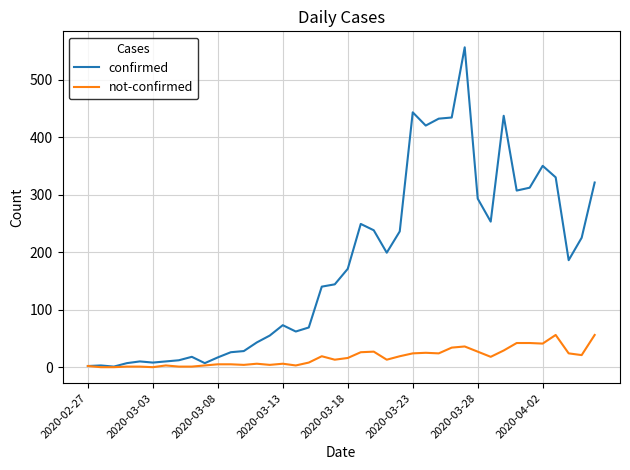

Which series has the largest total across all categories?

confirmed